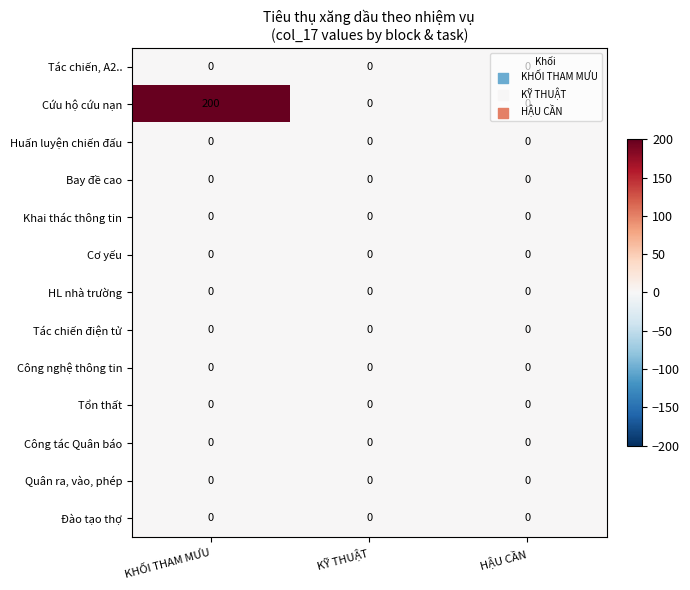

Which series has the widest spread of values?

Cứu hộ cứu nạn